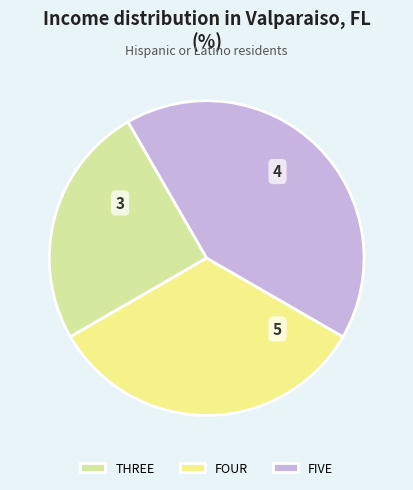

Rank the categories by value from highest to lowest.

FIVE, FOUR, THREE